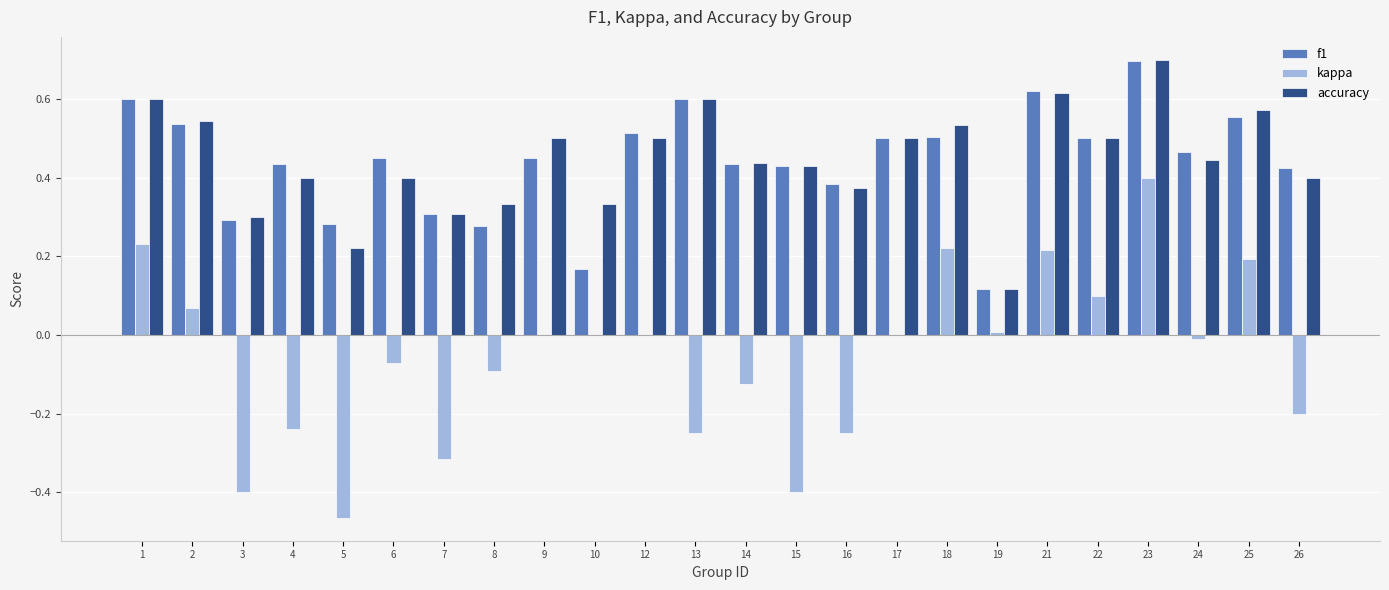

What is the sum of all accuracy values?

10.7